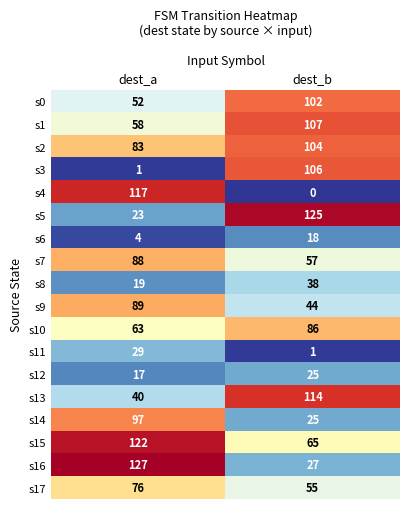

True or false: s7 has a value of 84 at dest_b.

False